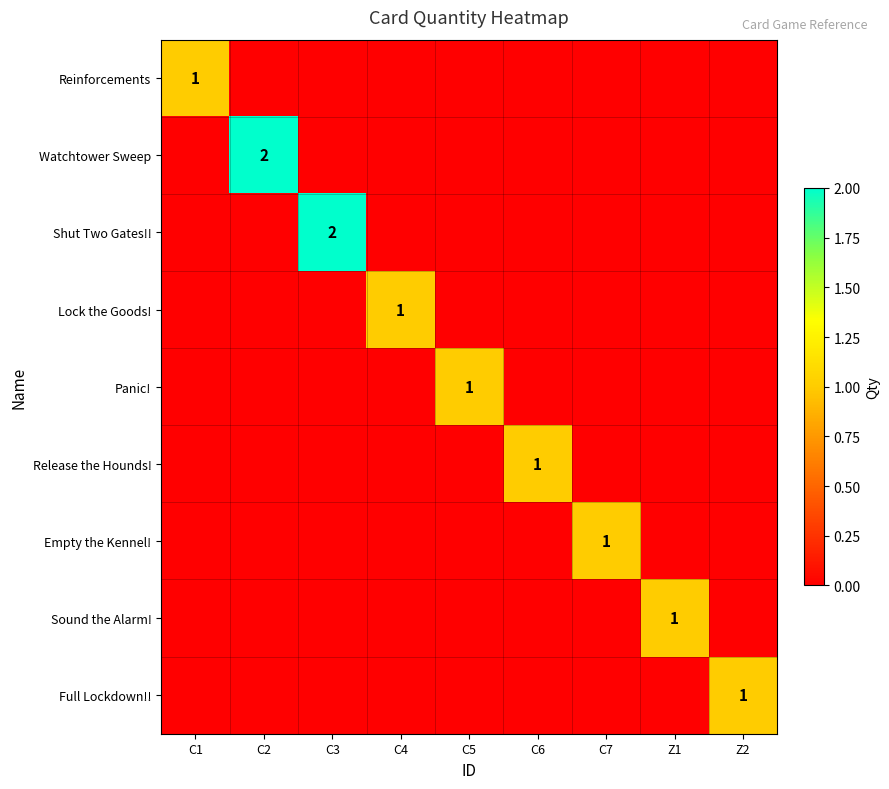

The Panic! series shows 0 at C5. True or false?

False